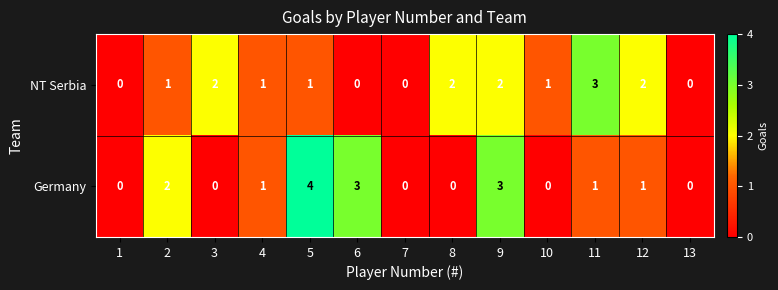

What is the total value across all series at 2?

3